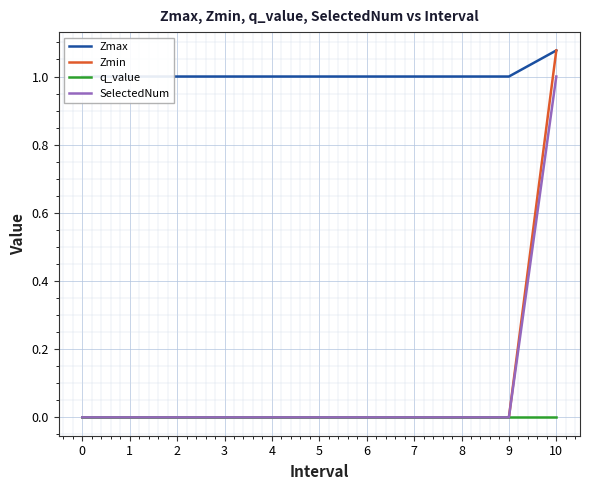

Does the chart display data point markers on the line(s)?

No